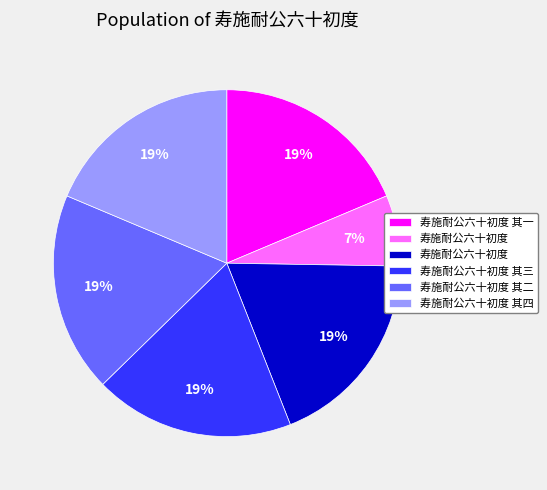

To the nearest percent, what is the difference between the largest and smallest slice percentages?

12%